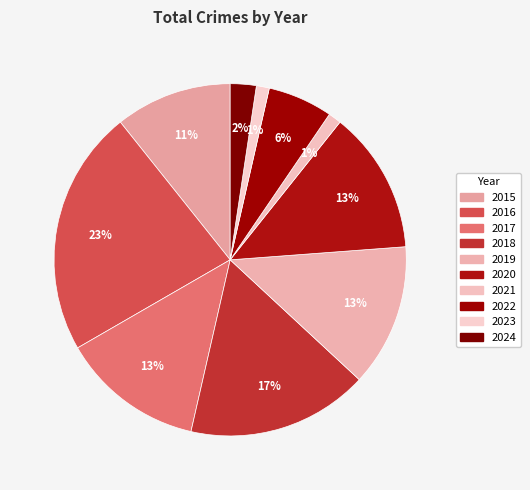

What is the largest slice in the pie chart?

2016